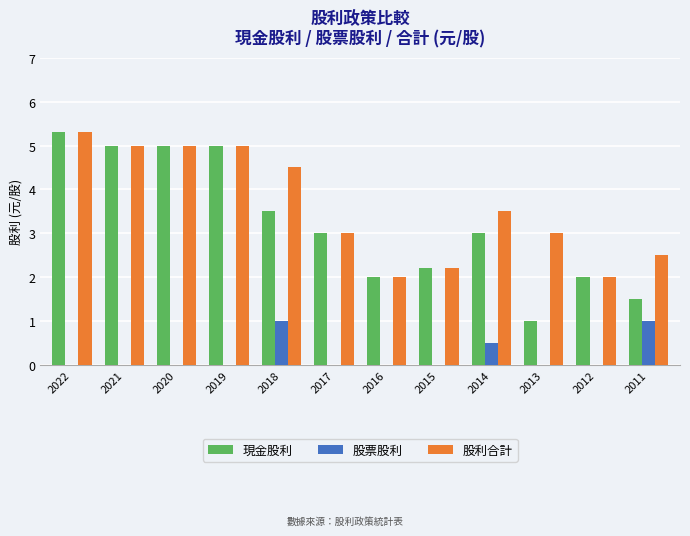

What is the maximum value for 股票股利?

1.0